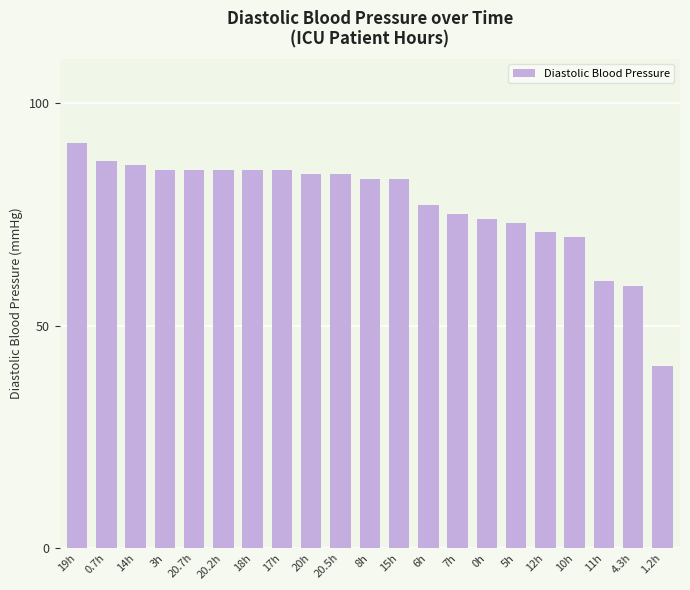

What is the difference between the maximum and minimum values?

50